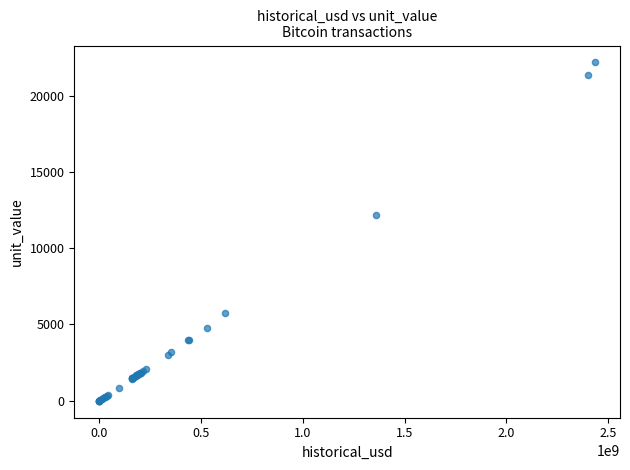

What Y value in the scatter plot is closest to 11084?

12163.9